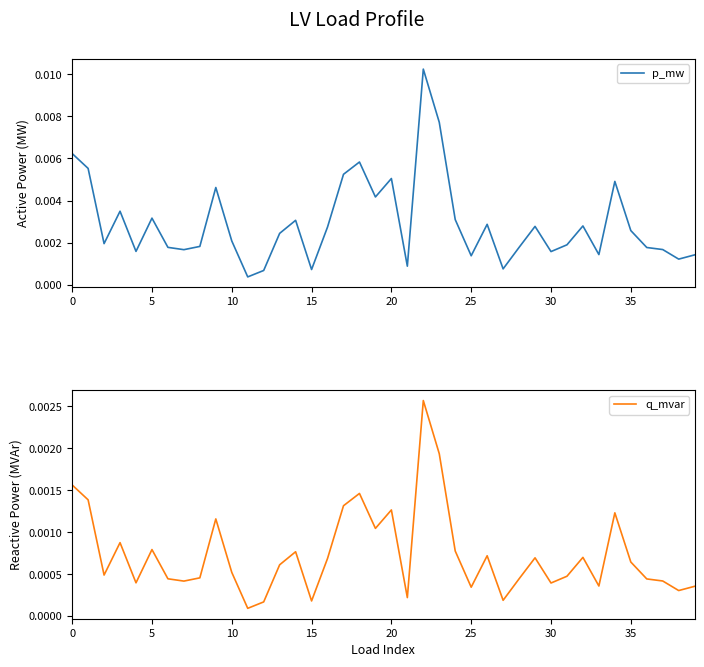

Between 11 and 21, which series saw the biggest shift?

p_mw